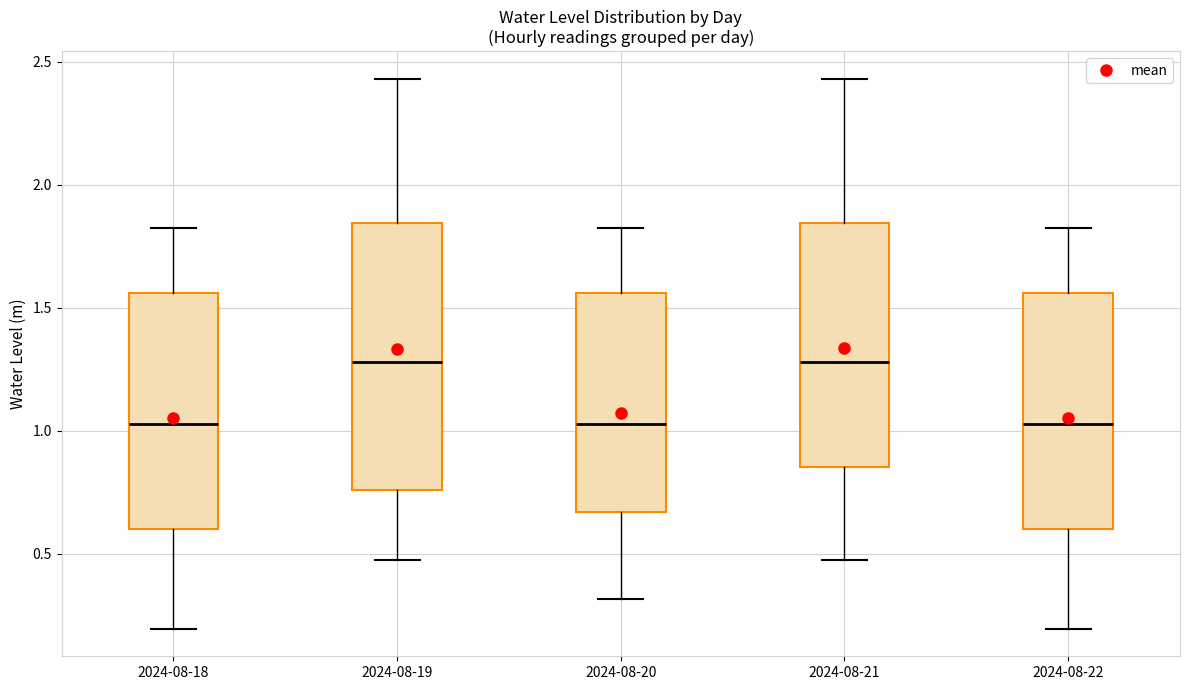

Reading left to right, transcribe this box plot: for each box, give where its median line is, the range the box spans, and where its two whiskers end, as read against the y-axis. The values are not printed on the chart, so give them approximately, as read against the axis.

2024-08-18: median 1.05, box 0.60 to 1.55, whiskers 0.20 to 1.85
2024-08-19: median 1.30, box 0.75 to 1.85, whiskers 0.45 to 2.45
2024-08-20: median 1.05, box 0.65 to 1.55, whiskers 0.30 to 1.85
2024-08-21: median 1.30, box 0.85 to 1.85, whiskers 0.45 to 2.45
2024-08-22: median 1.05, box 0.60 to 1.55, whiskers 0.20 to 1.85